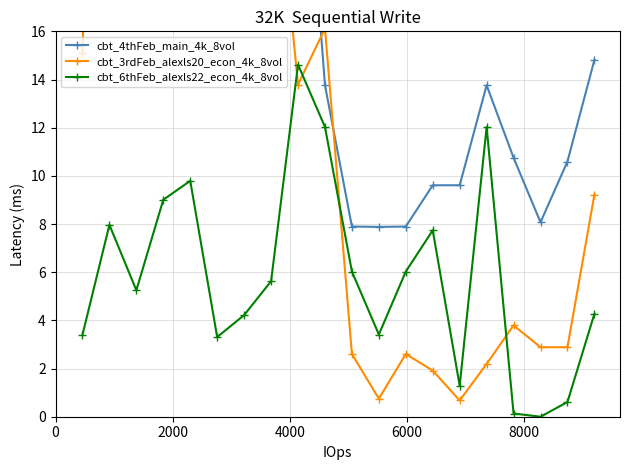

What is the value of the cbt_6thFeb_alexls22_econ_4k_8vol point at the 7th from the left?

4.2